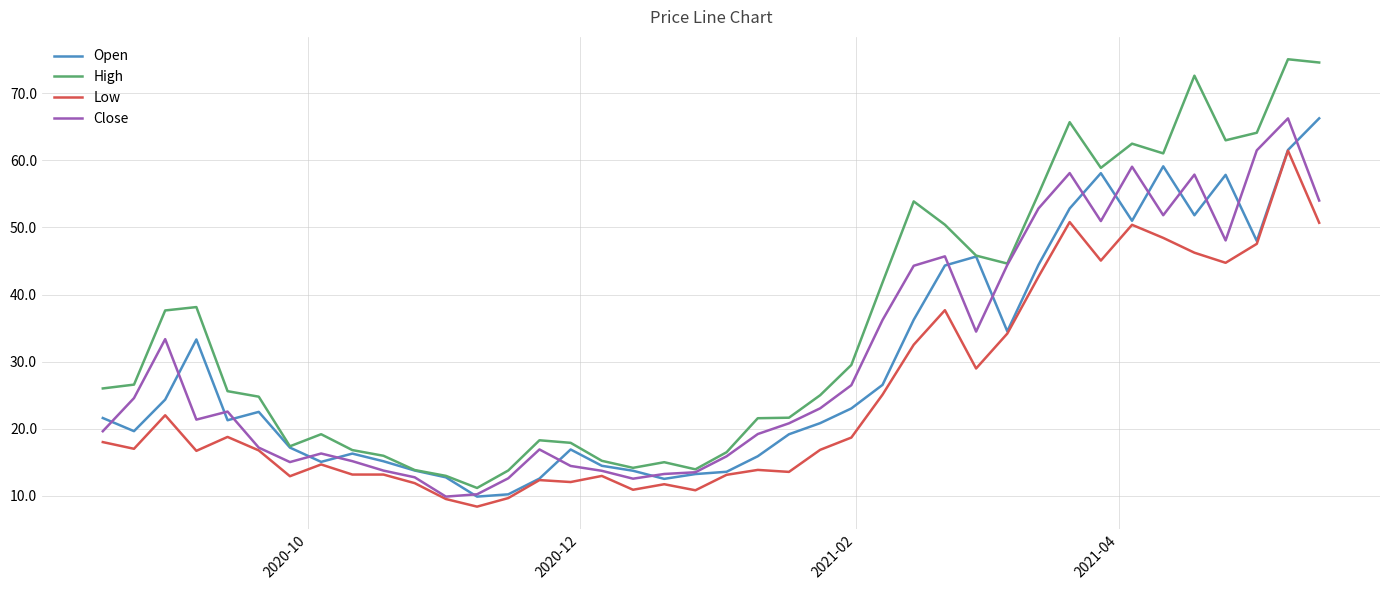

Which series has the largest total across all categories?

High